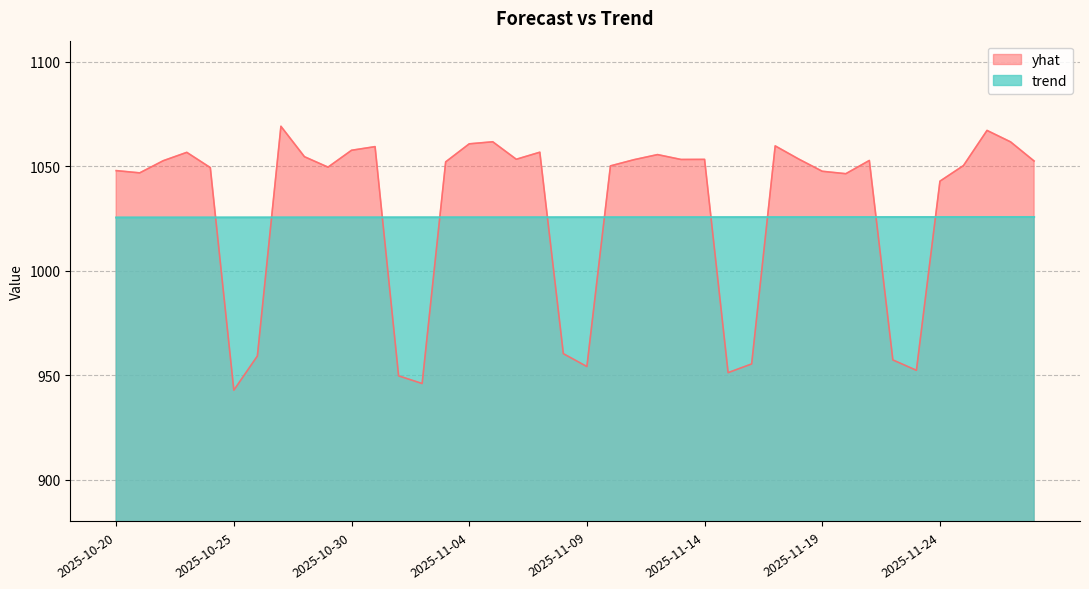

Which category has the lowest value across all series?

2025-10-25